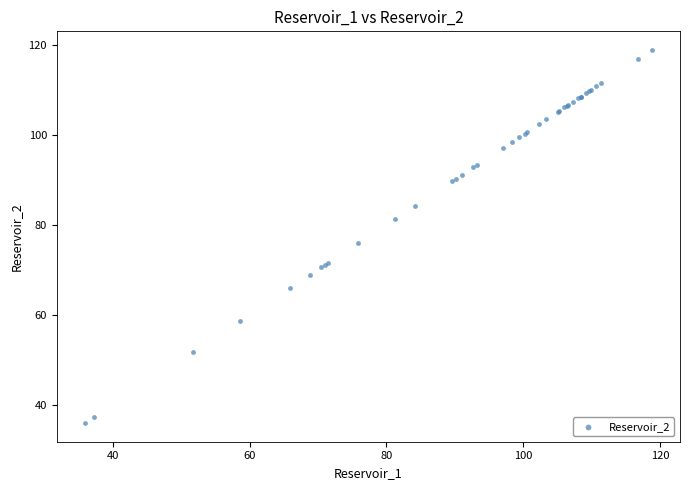

What Y value in the scatter plot is closest to 77?

75.8